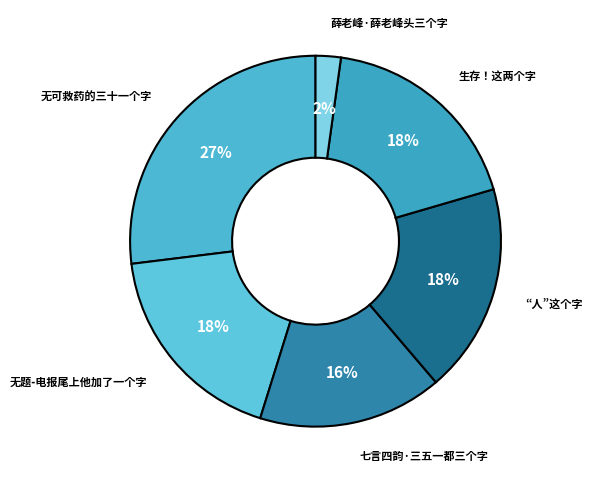

Does any single category account for the majority?

No